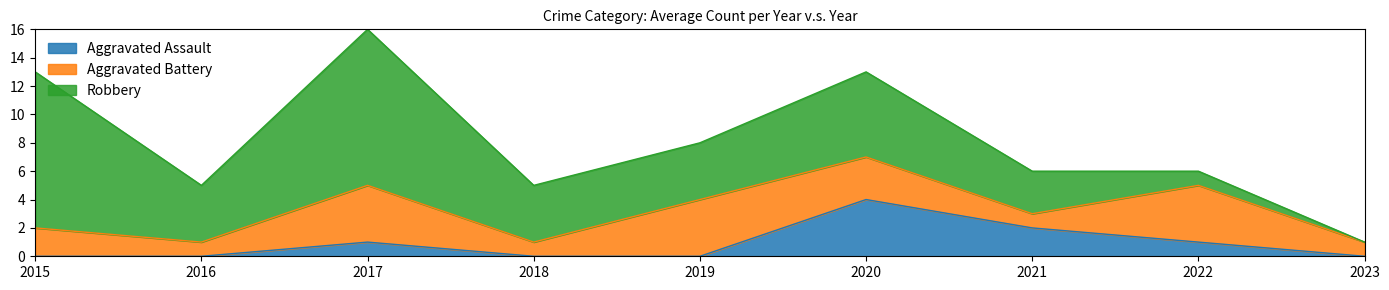

List the series in order of their peak value, highest first.

Robbery, Aggravated Assault, Aggravated Battery